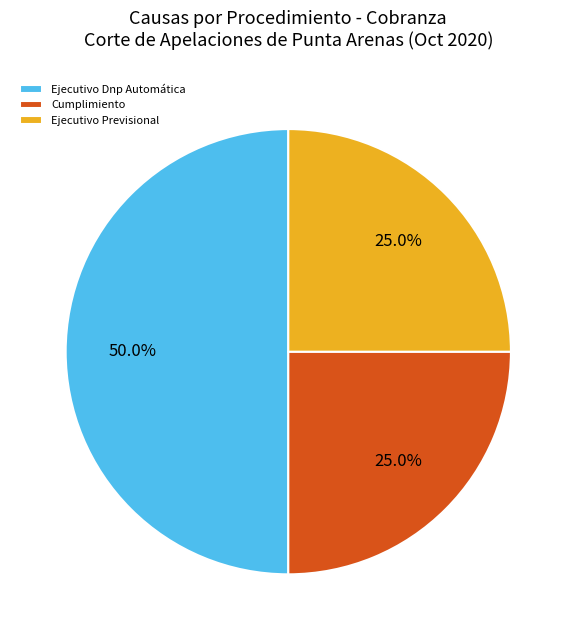

Between Ejecutivo Dnp Automática and Cumplimiento, which is larger?

Ejecutivo Dnp Automática